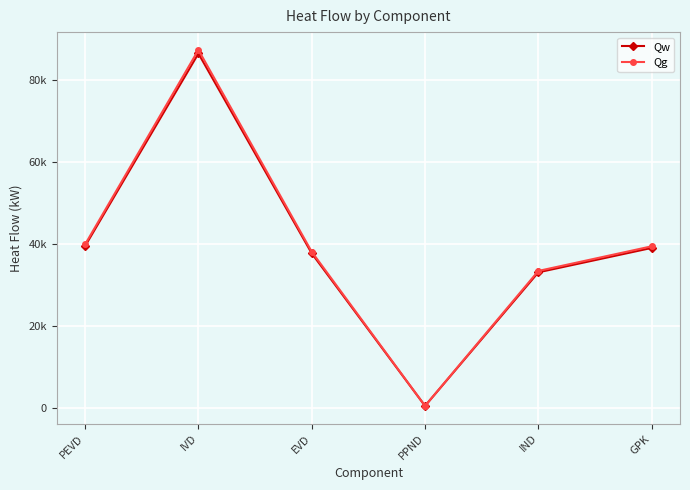

True or false: Qg and Qw cross at least once.

False